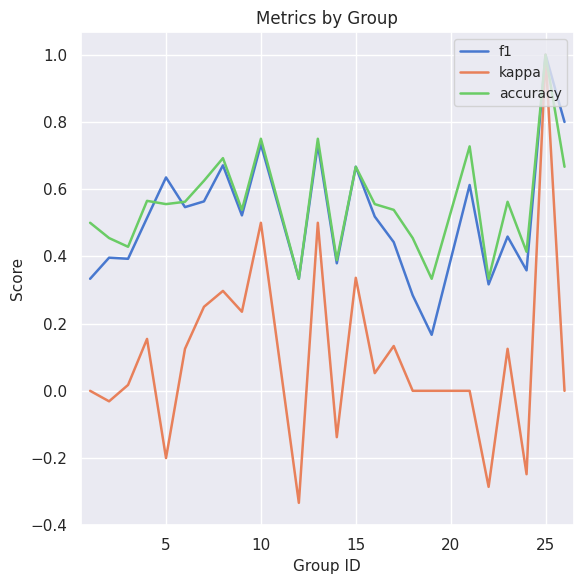

Which series has the widest spread of values?

kappa